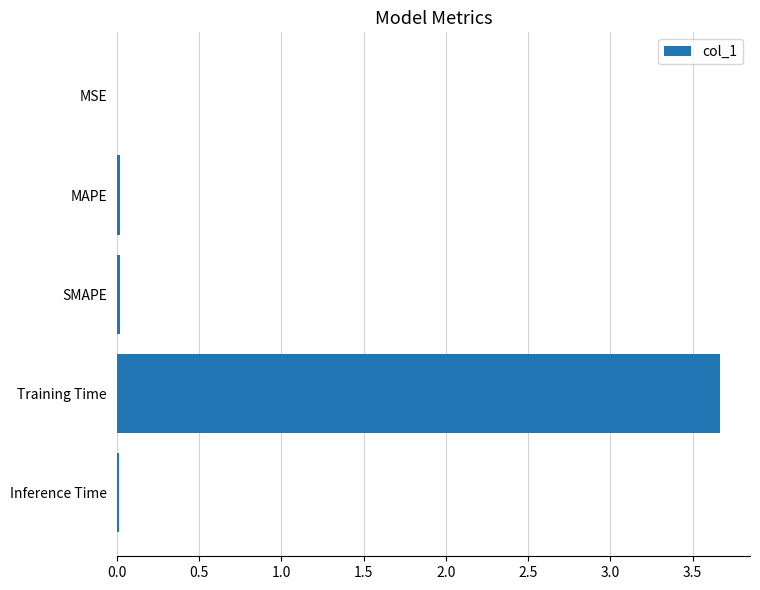

The value at Inference Time is 0.0. True or false?

True